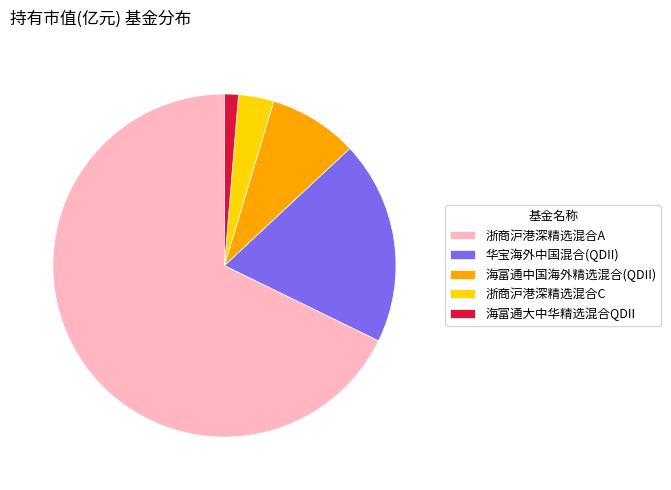

Is it true that 华宝海外中国混合(QDII) is 4% of the pie?

False